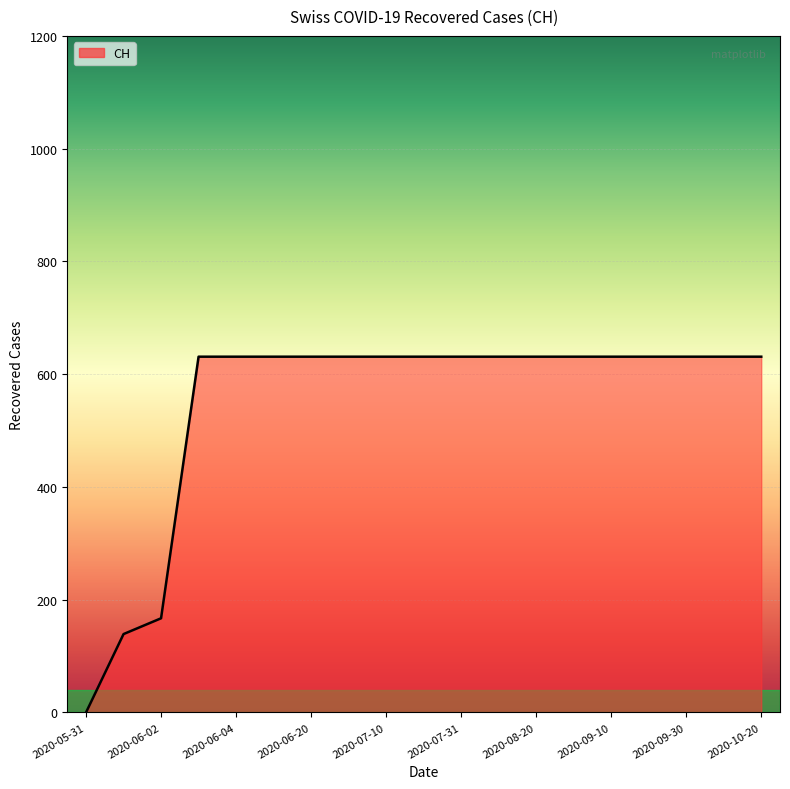

What is the greatest value displayed?

631